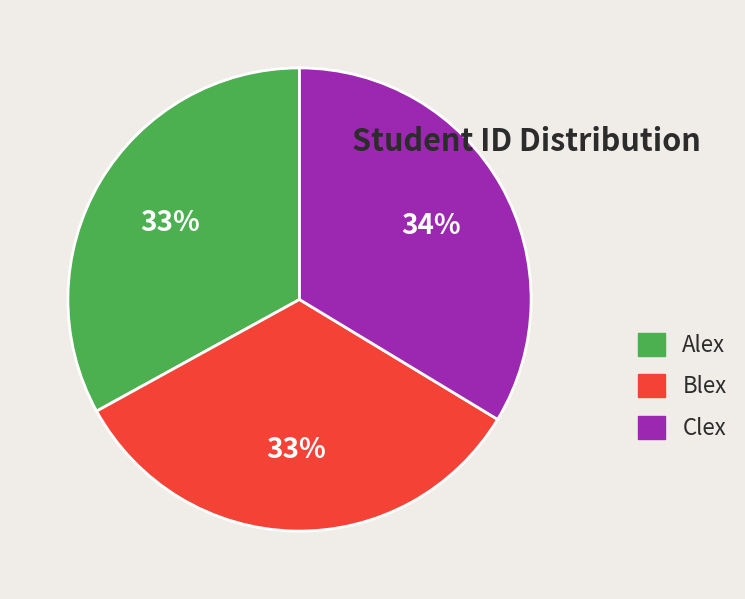

Approximately how many times larger is the value at Alex compared to Blex?

1.0